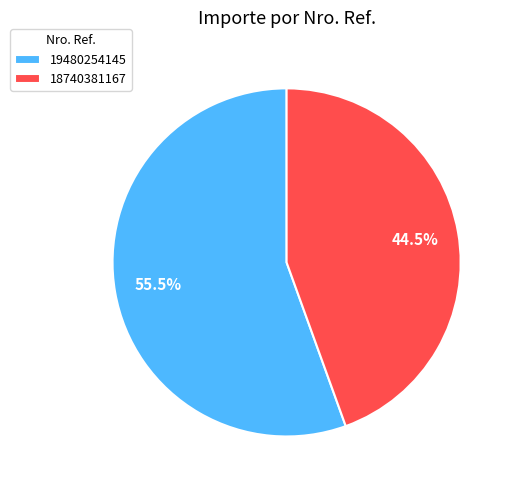

Is 19480254145 the majority of the pie?

Yes